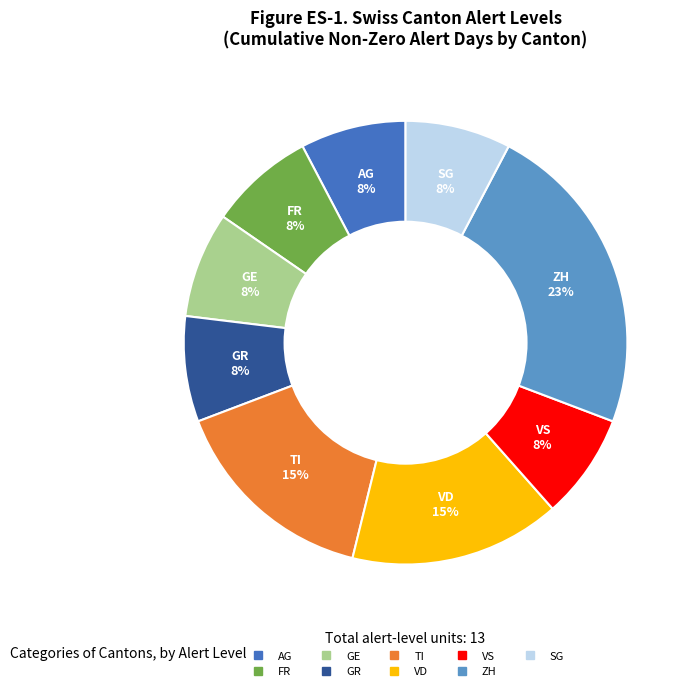

Is it true that GE is 15% of the pie?

False